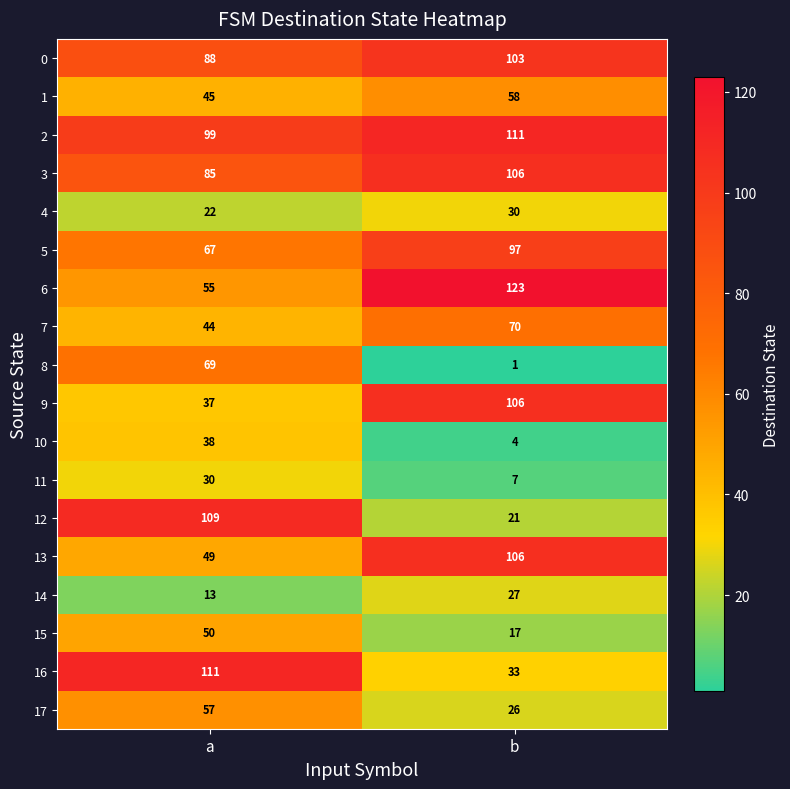

At how many categories does at least one series exceed 50?

2